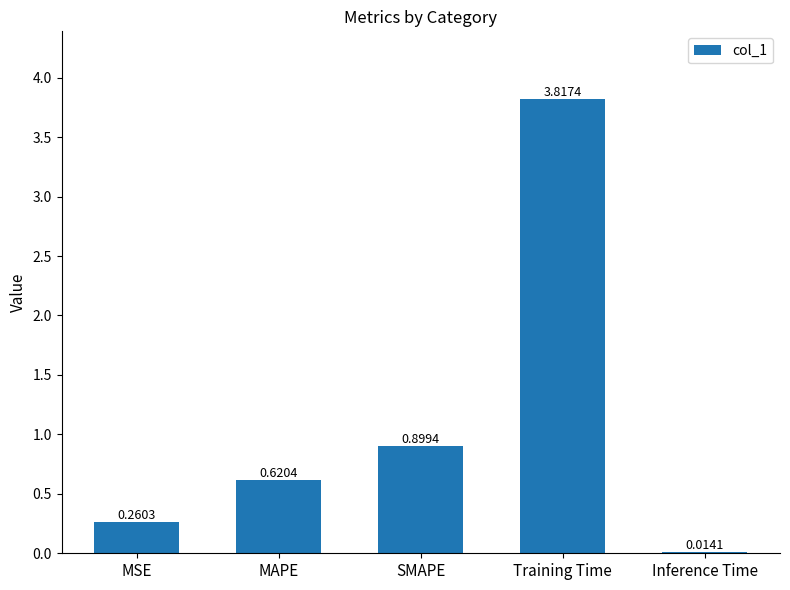

How many categories are shown in the chart?

5